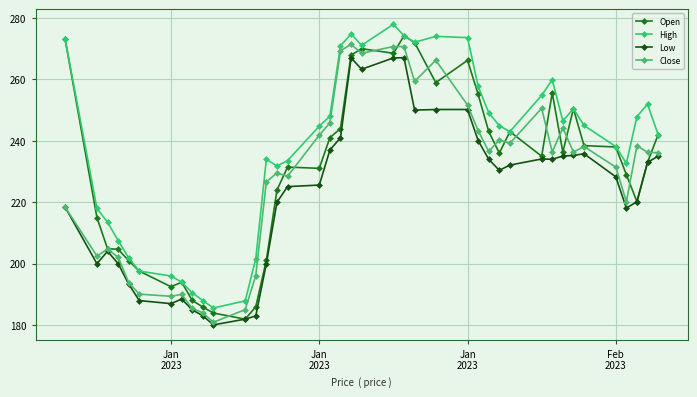

True or false: Low and Close cross at least once.

False